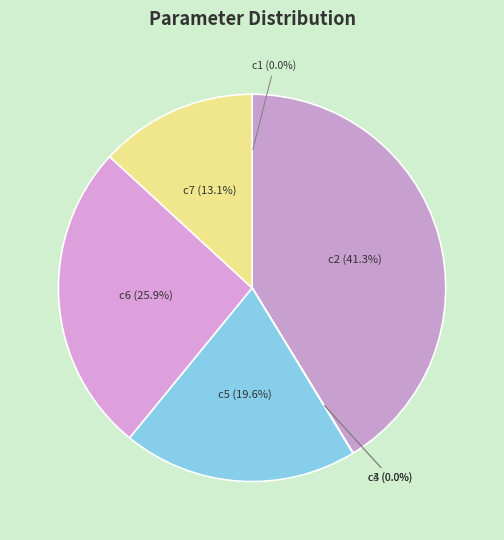

Does any single category account for the majority?

No